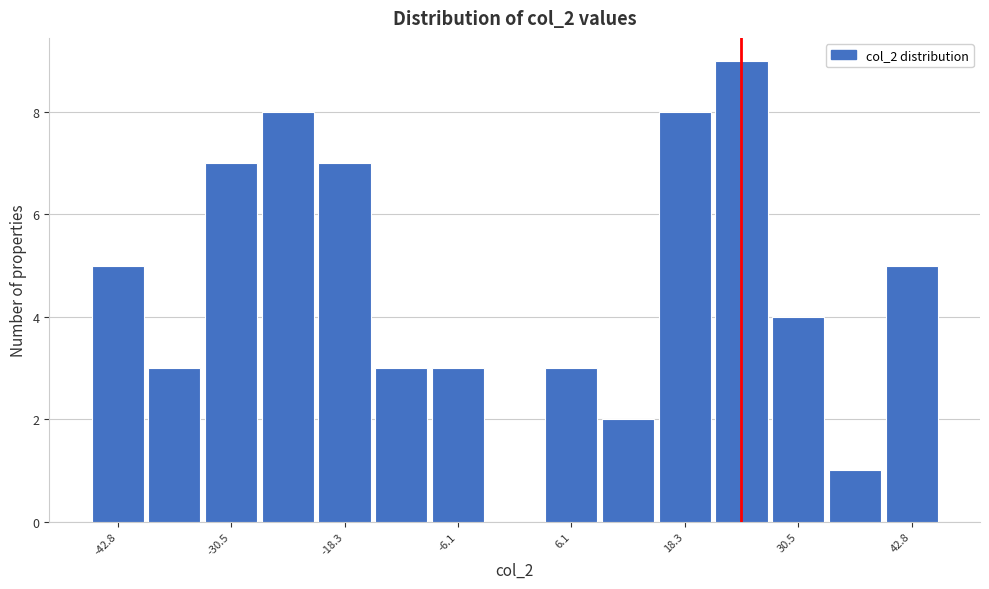

Read against the x-axis, roughly where is the centre of the tallest bar?

24